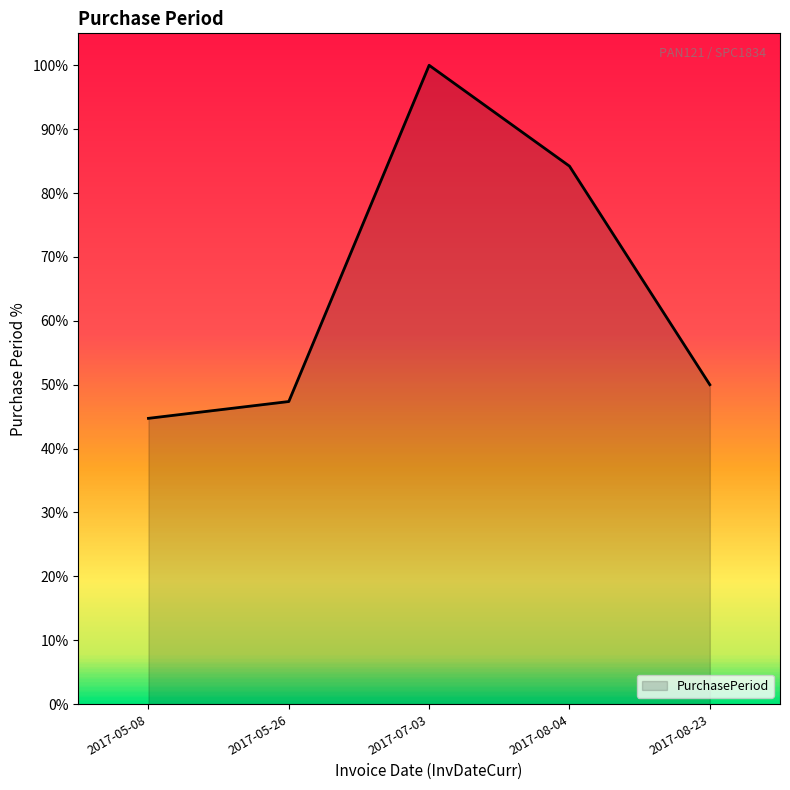

Does the chart display data point markers on the line(s)?

No